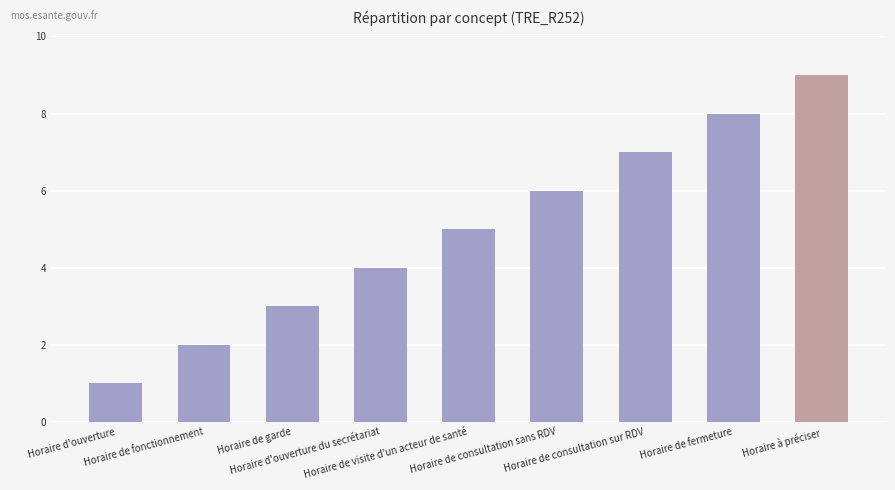

Reading left to right, list all the values displayed in this chart.

1	2	3	4	5	6	7	8	9